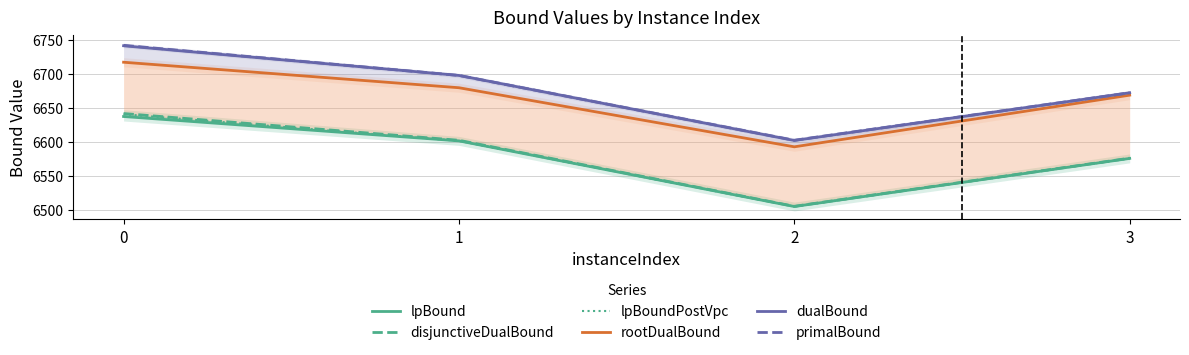

How many lines are shown in the chart?

6